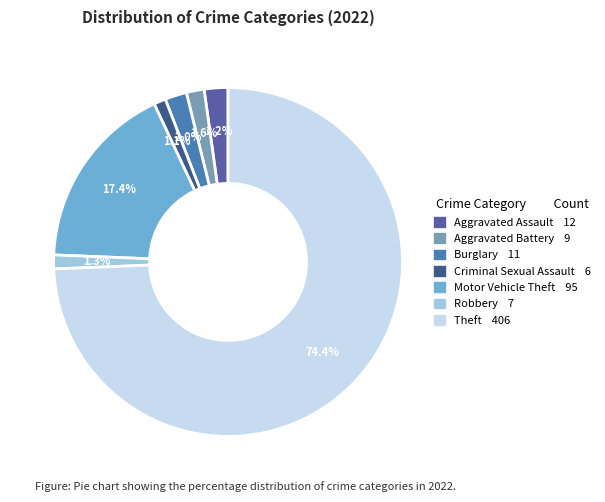

Does any single category account for the majority?

Yes